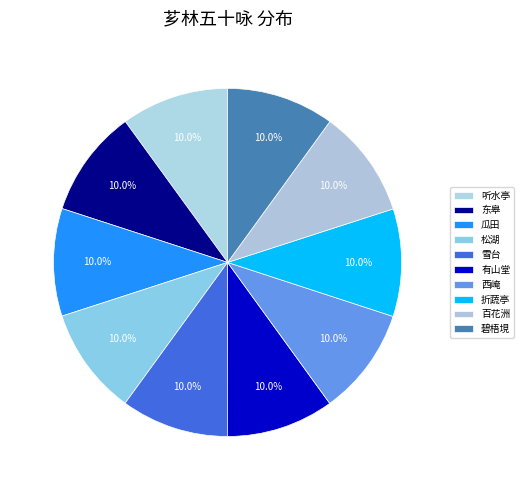

True or false: 雪台 accounts for 16% of the total.

False